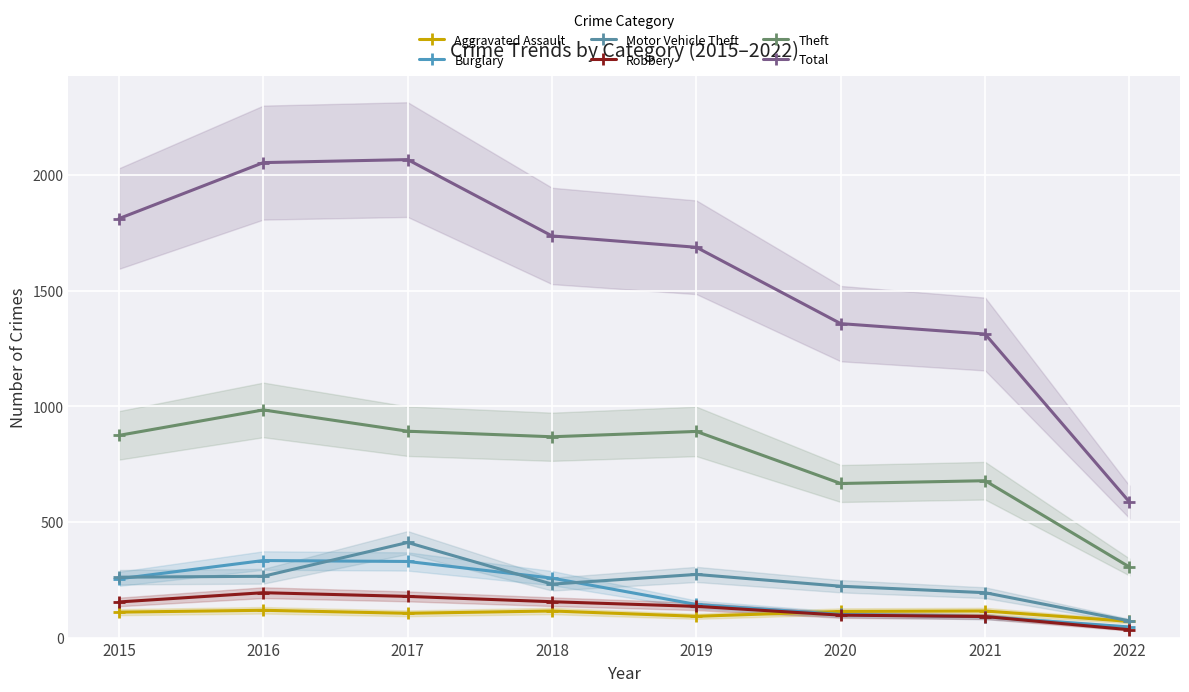

Is it true that Theft equals 984 at 2016?

True